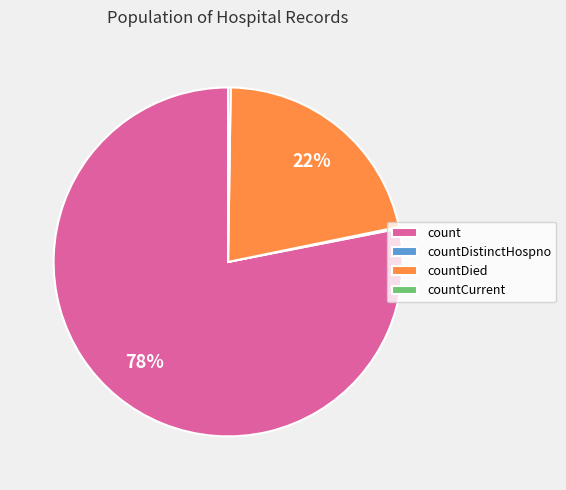

What percentage is the countDied slice, to the nearest percent?

22%